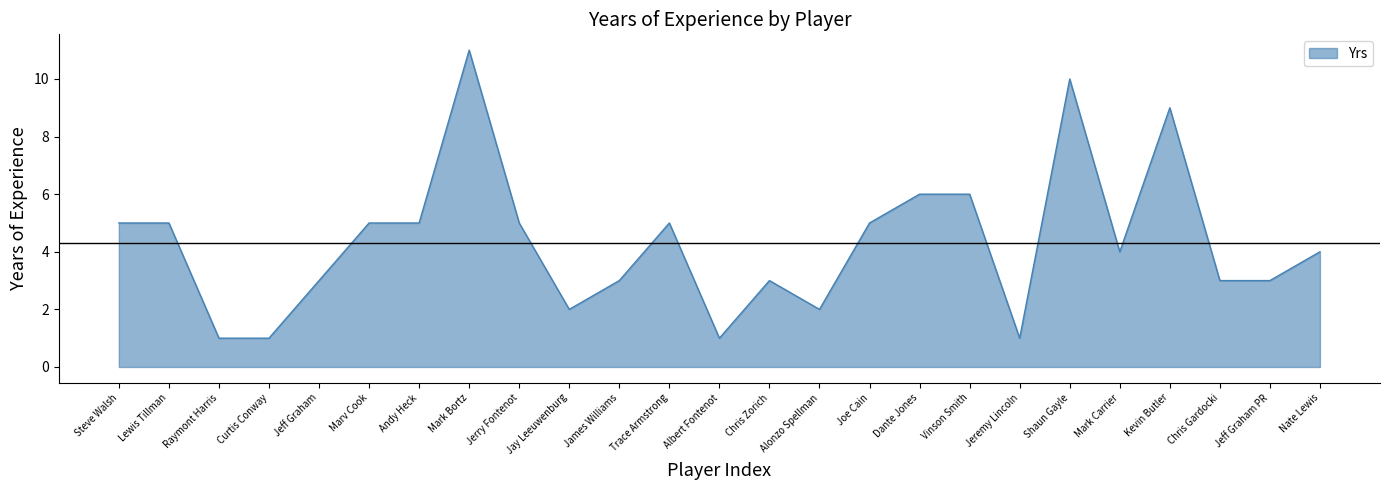

What is the greatest value displayed?

11